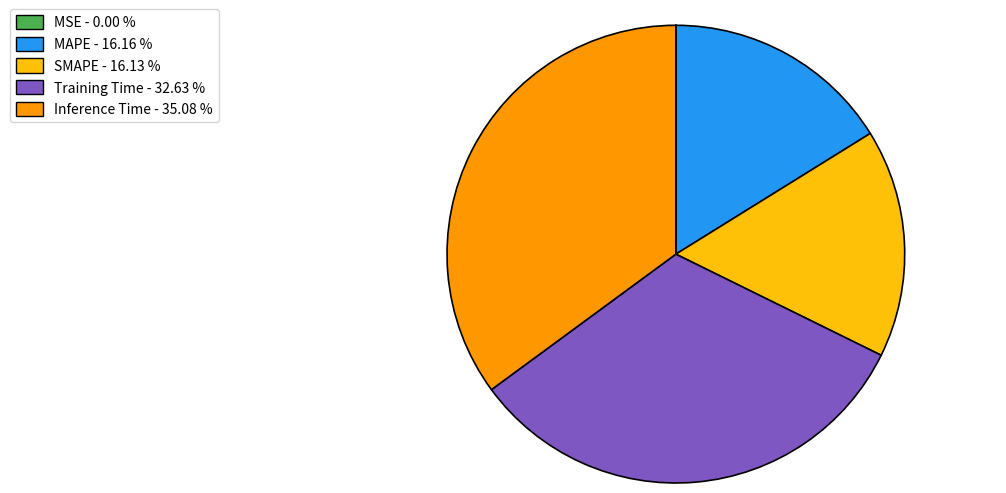

True or false: Inference Time accounts for 35% of the total.

True